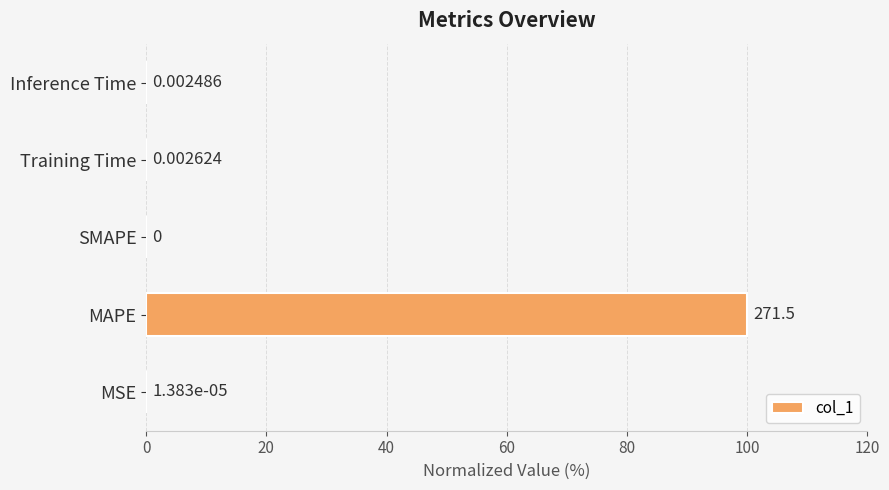

What is the sum of all values?

100.0